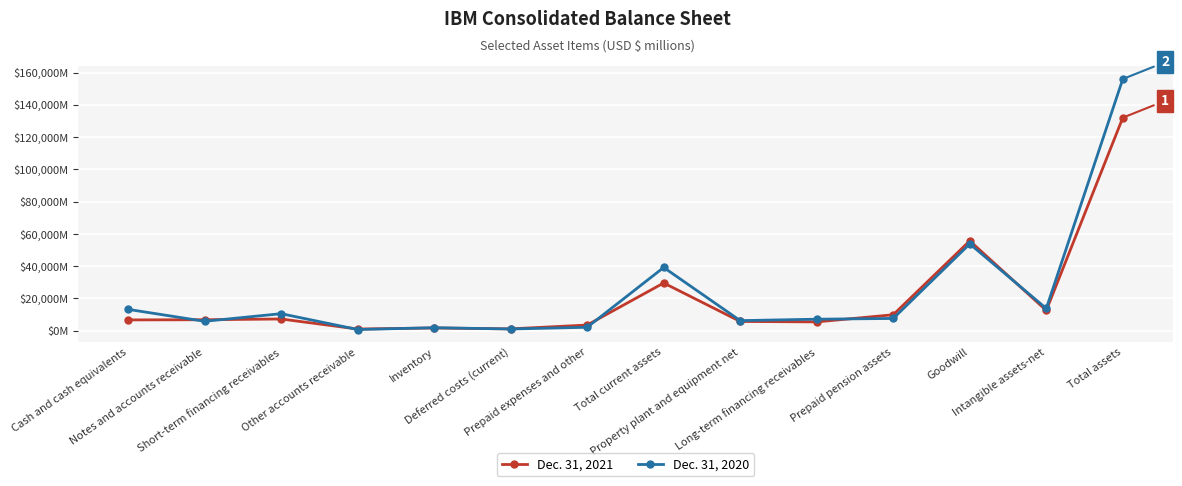

What are all the series names shown in the legend?

Dec. 31, 2021, Dec. 31, 2020